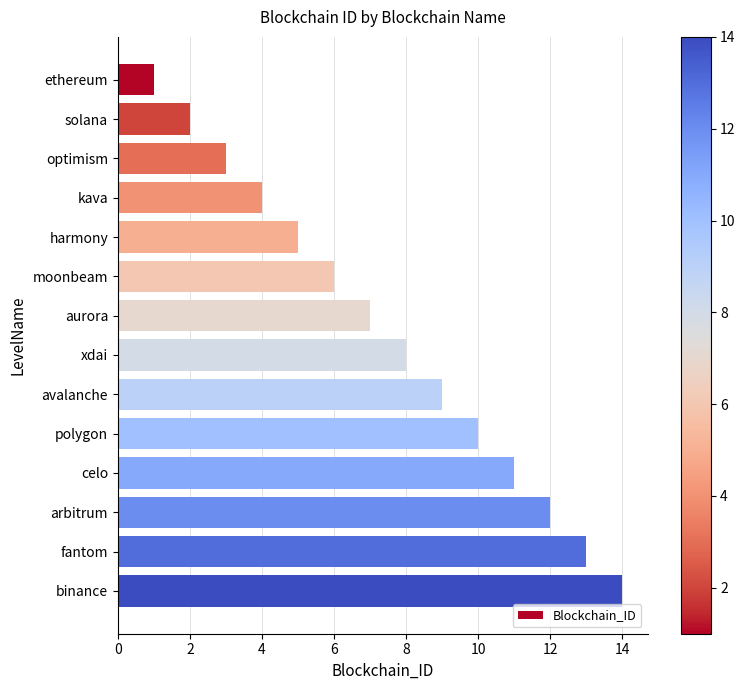

Where is the data nearest to the value 7?

aurora